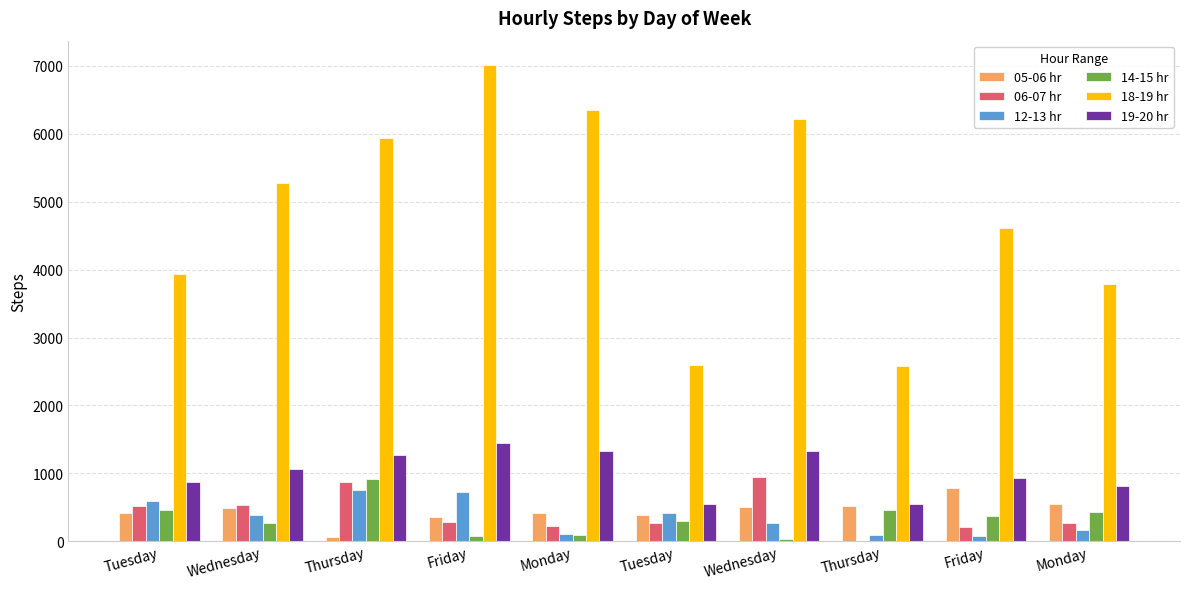

At how many categories does at least one series exceed 4366?

6